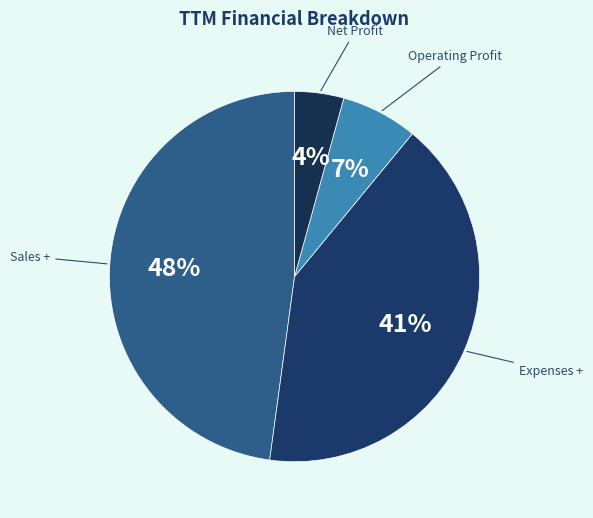

How many segments does this pie chart have?

4